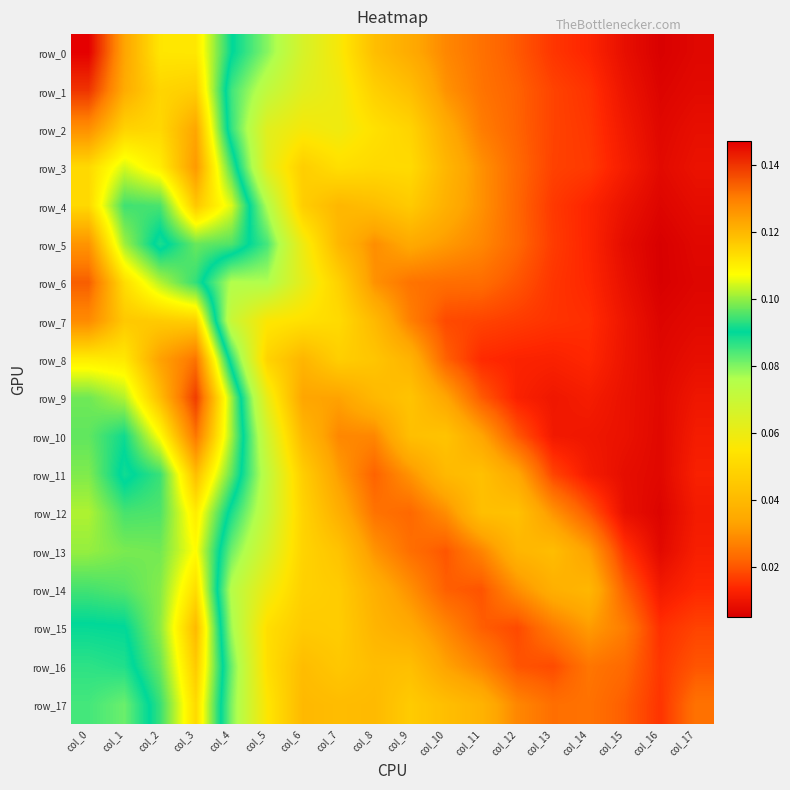

Reading right to left, what are all the values shown in this chart?

row_0: col_17=0.0	col_16=0.0	col_15=0.0	col_14=0.0	col_13=0.0	col_12=0.0	col_11=0.0	col_10=0.0	col_9=0.0	col_8=0.0	col_7=0.1	col_6=0.1	col_5=0.1	col_4=0.1	col_3=0.1	col_2=0.1	col_1=0.1	col_0=0.1
row_1: col_17=0.0	col_16=0.0	col_15=0.0	col_14=0.0	col_13=0.0	col_12=0.0	col_11=0.0	col_10=0.0	col_9=0.0	col_8=0.0	col_7=0.1	col_6=0.1	col_5=0.1	col_4=0.1	col_3=0.1	col_2=0.1	col_1=0.1	col_0=0.1
row_2: col_17=0.0	col_16=0.0	col_15=0.0	col_14=0.0	col_13=0.0	col_12=0.0	col_11=0.0	col_10=0.0	col_9=0.0	col_8=0.1	col_7=0.1	col_6=0.1	col_5=0.1	col_4=0.1	col_3=0.1	col_2=0.1	col_1=0.1	col_0=0.1
row_3: col_17=0.0	col_16=0.0	col_15=0.0	col_14=0.0	col_13=0.0	col_12=0.0	col_11=0.0	col_10=0.0	col_9=0.1	col_8=0.1	col_7=0.1	col_6=0.0	col_5=0.1	col_4=0.1	col_3=0.1	col_2=0.1	col_1=0.1	col_0=0.1
row_4: col_17=0.0	col_16=0.0	col_15=0.0	col_14=0.0	col_13=0.0	col_12=0.0	col_11=0.0	col_10=0.0	col_9=0.0	col_8=0.0	col_7=0.0	col_6=0.0	col_5=0.1	col_4=0.1	col_3=0.1	col_2=0.1	col_1=0.1	col_0=0.1
row_5: col_17=0.0	col_16=0.0	col_15=0.0	col_14=0.0	col_13=0.0	col_12=0.0	col_11=0.0	col_10=0.0	col_9=0.0	col_8=0.0	col_7=0.0	col_6=0.1	col_5=0.1	col_4=0.1	col_3=0.1	col_2=0.1	col_1=0.1	col_0=0.1
row_6: col_17=0.0	col_16=0.0	col_15=0.0	col_14=0.0	col_13=0.0	col_12=0.0	col_11=0.0	col_10=0.0	col_9=0.0	col_8=0.0	col_7=0.0	col_6=0.1	col_5=0.1	col_4=0.1	col_3=0.1	col_2=0.1	col_1=0.1	col_0=0.1
row_7: col_17=0.0	col_16=0.0	col_15=0.0	col_14=0.0	col_13=0.0	col_12=0.0	col_11=0.0	col_10=0.0	col_9=0.0	col_8=0.0	col_7=0.1	col_6=0.1	col_5=0.1	col_4=0.1	col_3=0.1	col_2=0.1	col_1=0.1	col_0=0.1
row_8: col_17=0.0	col_16=0.0	col_15=0.0	col_14=0.0	col_13=0.0	col_12=0.0	col_11=0.0	col_10=0.0	col_9=0.0	col_8=0.0	col_7=0.0	col_6=0.0	col_5=0.0	col_4=0.1	col_3=0.1	col_2=0.1	col_1=0.1	col_0=0.1
row_9: col_17=0.0	col_16=0.0	col_15=0.0	col_14=0.0	col_13=0.0	col_12=0.0	col_11=0.0	col_10=0.0	col_9=0.0	col_8=0.0	col_7=0.0	col_6=0.0	col_5=0.1	col_4=0.1	col_3=0.1	col_2=0.1	col_1=0.1	col_0=0.1
row_10: col_17=0.0	col_16=0.0	col_15=0.0	col_14=0.0	col_13=0.0	col_12=0.0	col_11=0.0	col_10=0.0	col_9=0.0	col_8=0.0	col_7=0.0	col_6=0.0	col_5=0.1	col_4=0.1	col_3=0.1	col_2=0.1	col_1=0.1	col_0=0.1
row_11: col_17=0.0	col_16=0.0	col_15=0.0	col_14=0.0	col_13=0.0	col_12=0.0	col_11=0.0	col_10=0.0	col_9=0.0	col_8=0.0	col_7=0.0	col_6=0.0	col_5=0.1	col_4=0.1	col_3=0.1	col_2=0.1	col_1=0.1	col_0=0.1
row_12: col_17=0.0	col_16=0.0	col_15=0.0	col_14=0.0	col_13=0.0	col_12=0.0	col_11=0.0	col_10=0.0	col_9=0.0	col_8=0.0	col_7=0.0	col_6=0.0	col_5=0.1	col_4=0.1	col_3=0.1	col_2=0.1	col_1=0.1	col_0=0.1
row_13: col_17=0.0	col_16=0.0	col_15=0.0	col_14=0.0	col_13=0.0	col_12=0.0	col_11=0.0	col_10=0.0	col_9=0.0	col_8=0.0	col_7=0.0	col_6=0.0	col_5=0.1	col_4=0.1	col_3=0.1	col_2=0.1	col_1=0.1	col_0=0.1
row_14: col_17=0.0	col_16=0.0	col_15=0.0	col_14=0.0	col_13=0.0	col_12=0.0	col_11=0.0	col_10=0.0	col_9=0.0	col_8=0.0	col_7=0.0	col_6=0.0	col_5=0.1	col_4=0.1	col_3=0.1	col_2=0.1	col_1=0.1	col_0=0.1
row_15: col_17=0.0	col_16=0.0	col_15=0.0	col_14=0.0	col_13=0.0	col_12=0.0	col_11=0.0	col_10=0.0	col_9=0.0	col_8=0.0	col_7=0.0	col_6=0.0	col_5=0.1	col_4=0.1	col_3=0.1	col_2=0.1	col_1=0.1	col_0=0.1
row_16: col_17=0.0	col_16=0.0	col_15=0.0	col_14=0.0	col_13=0.0	col_12=0.0	col_11=0.0	col_10=0.0	col_9=0.0	col_8=0.0	col_7=0.0	col_6=0.0	col_5=0.1	col_4=0.1	col_3=0.1	col_2=0.1	col_1=0.1	col_0=0.1
row_17: col_17=0.0	col_16=0.0	col_15=0.0	col_14=0.0	col_13=0.0	col_12=0.0	col_11=0.0	col_10=0.0	col_9=0.0	col_8=0.0	col_7=0.0	col_6=0.0	col_5=0.1	col_4=0.1	col_3=0.1	col_2=0.1	col_1=0.1	col_0=0.1